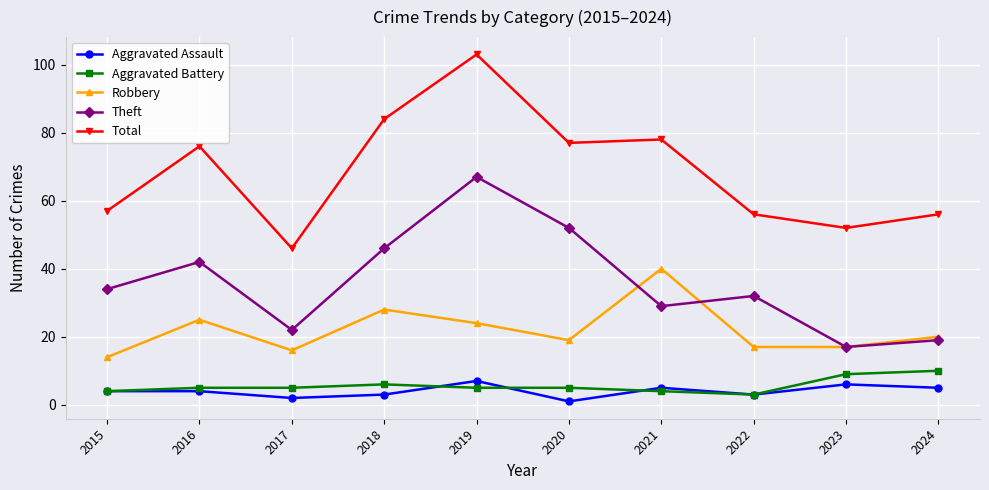

True or false: Aggravated Battery and Theft intersect in this chart.

False